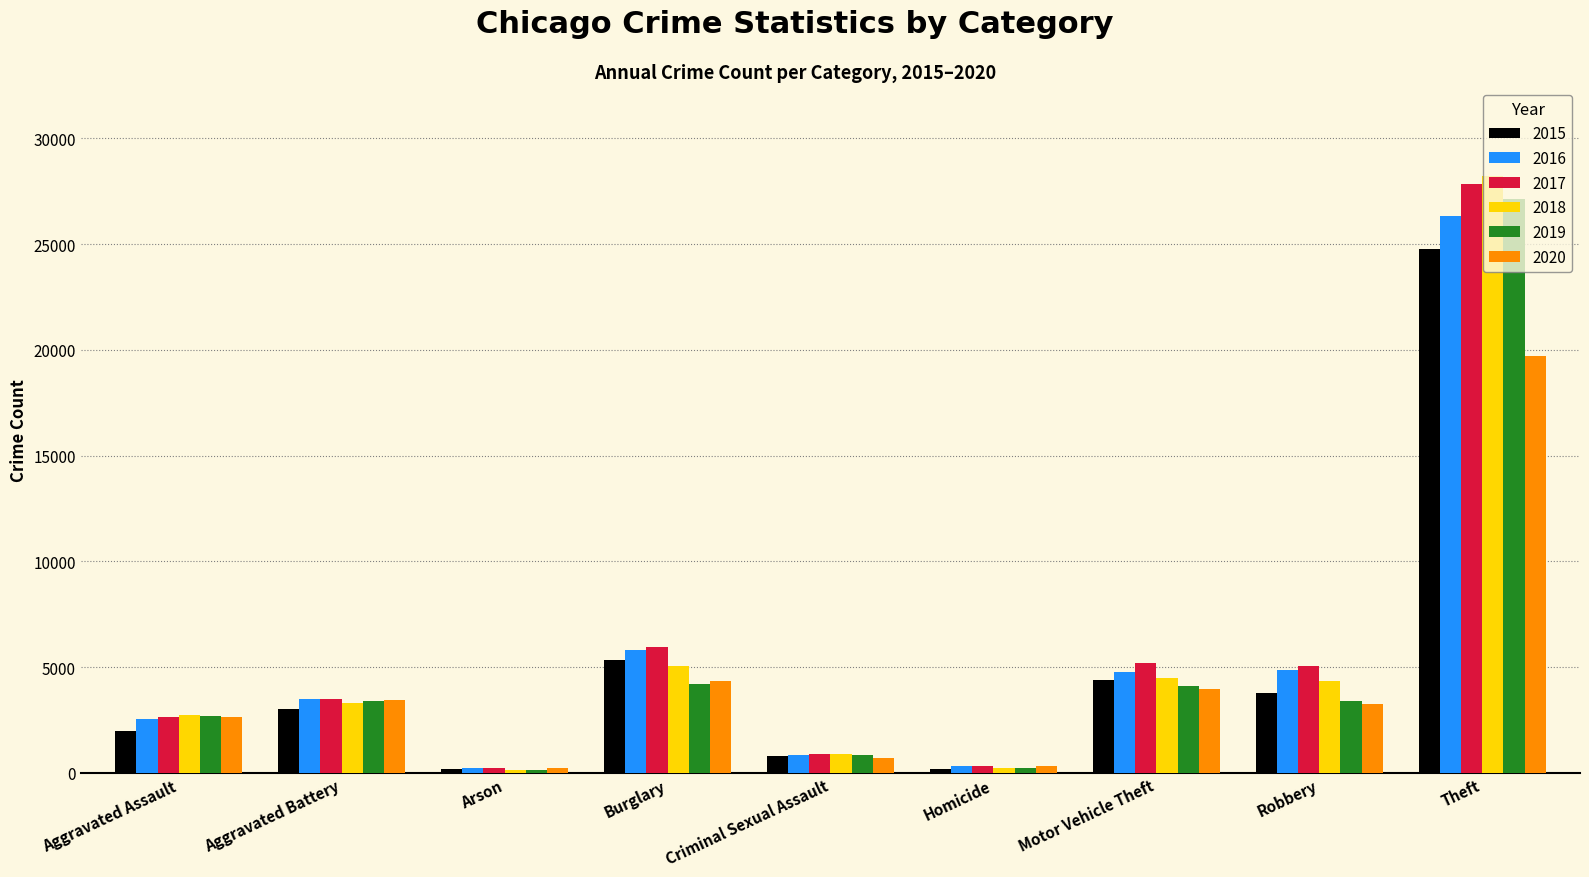

Which series changed the most between Aggravated Assault and Theft?

2018